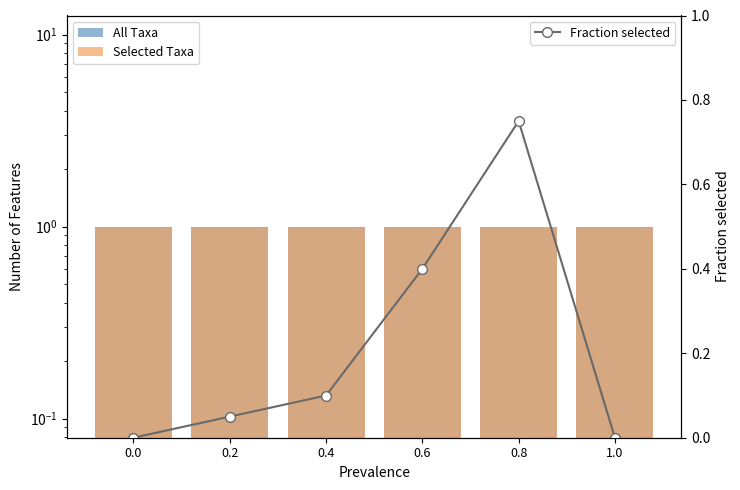

Reading left to right, what are all the values shown in this chart?

All Taxa: 1.0	1.0	1.0	1.0	1.0	1.0
Selected Taxa: 1.0	1.0	1.0	1.0	1.0	1.0
Fraction selected: 0.0	0.1	0.1	0.4	0.8	0.0